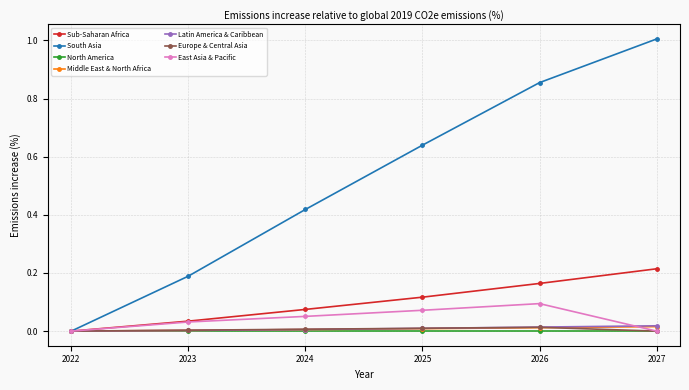

Which series has the largest total across all categories?

South Asia